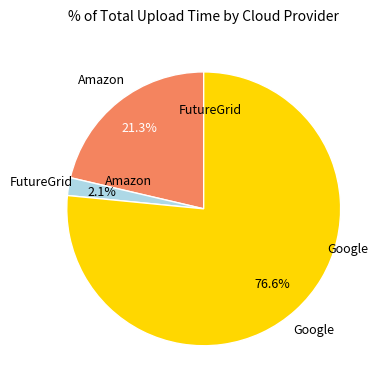

Is there a majority slice in this chart?

Yes